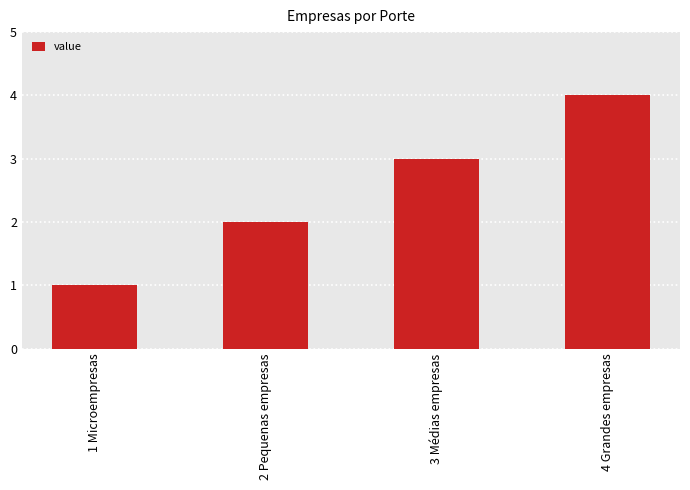

Rank the categories by value from highest to lowest.

4 Grandes empresas, 3 Médias empresas, 2 Pequenas empresas, 1 Microempresas